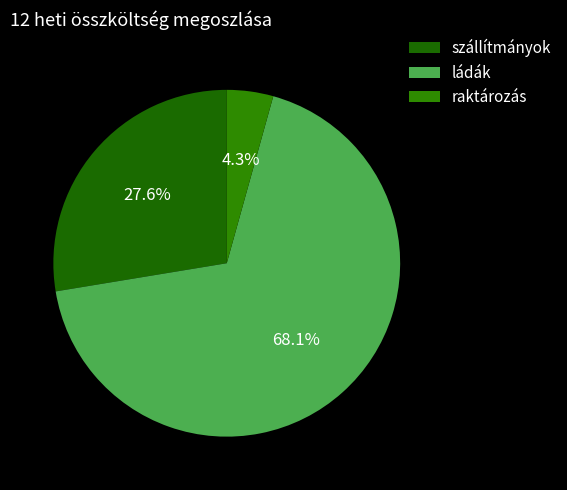

What is the total percentage of szállítmányok and ládák?

95.7%